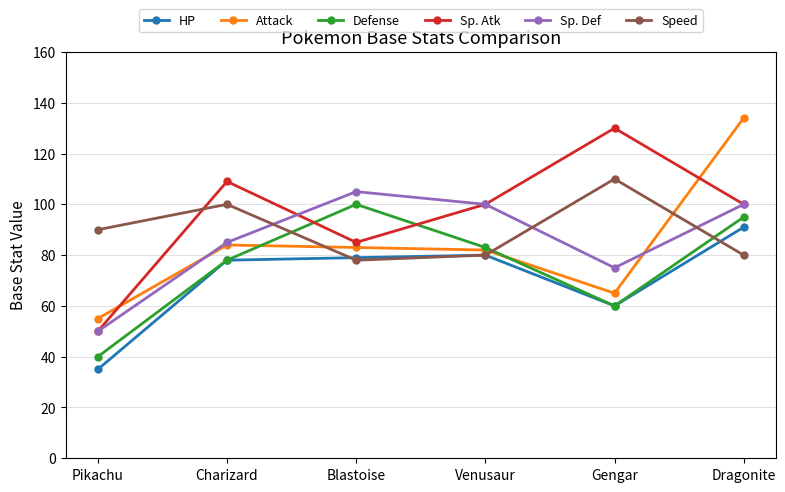

What are all the series names shown in the legend?

HP, Attack, Defense, Sp. Atk, Sp. Def, Speed